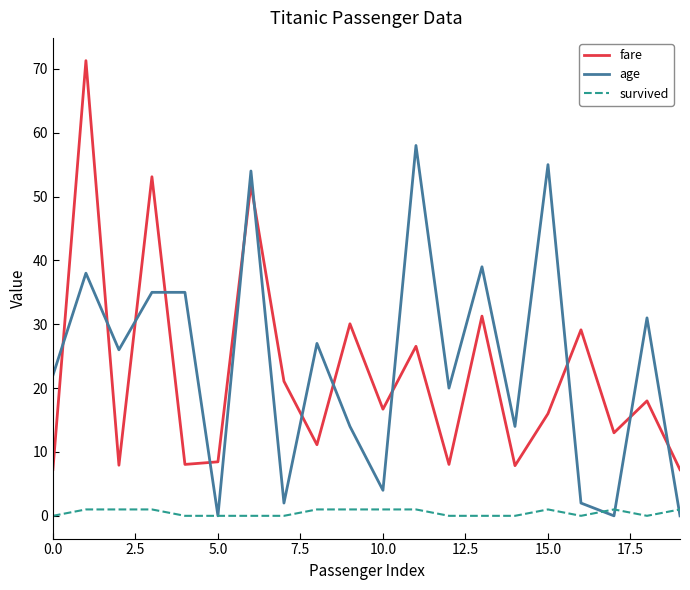

Rank the series by their maximum value, from highest to lowest.

fare, age, survived